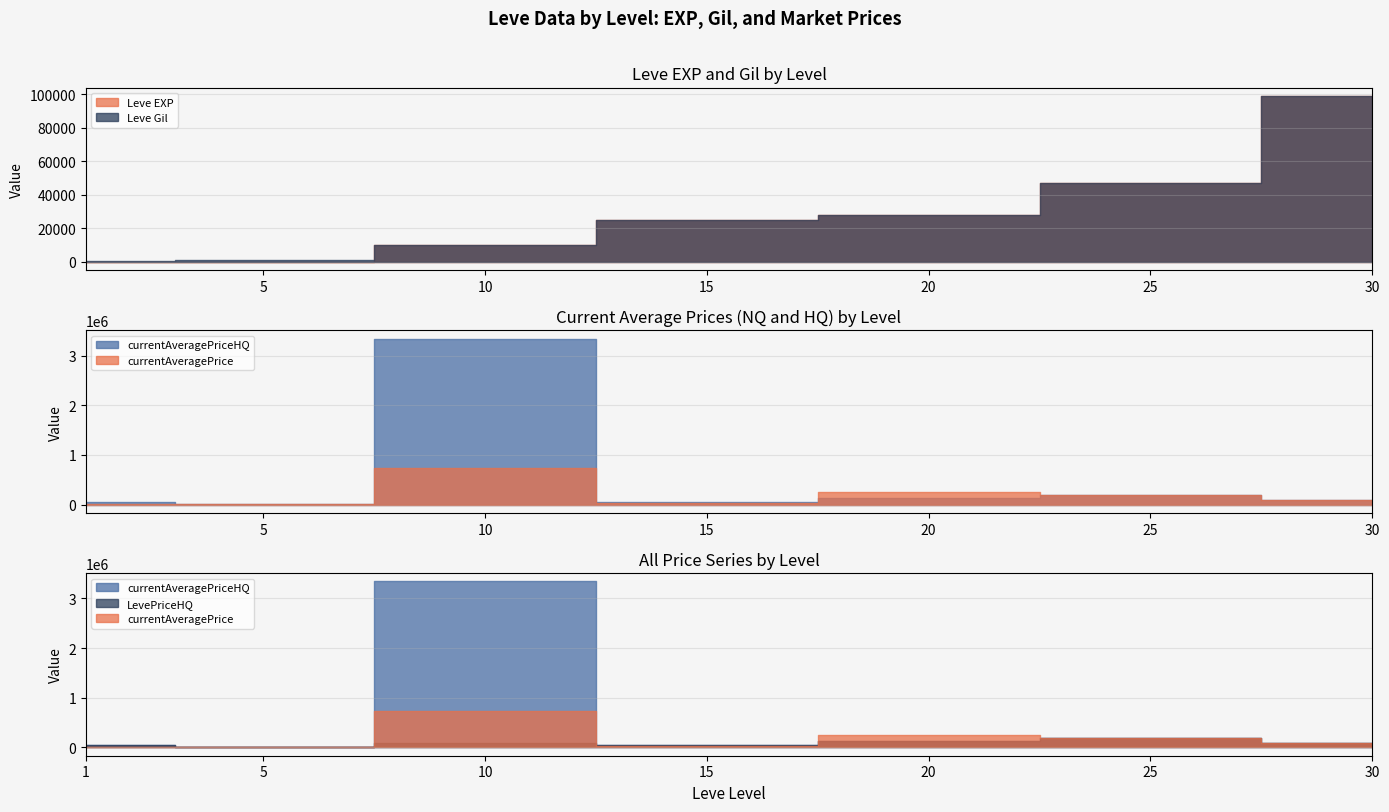

Between 15 and 30, which series saw the biggest shift?

Leve EXP